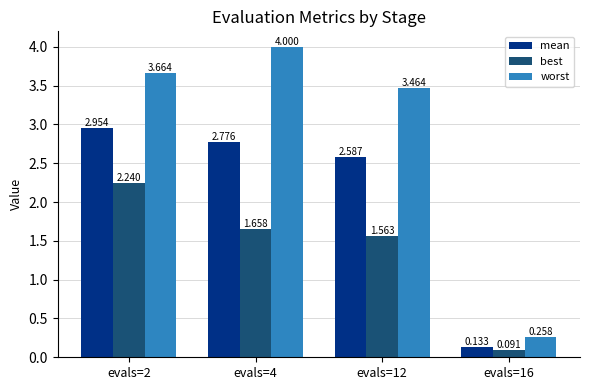

At how many categories does at least one series exceed 2?

3